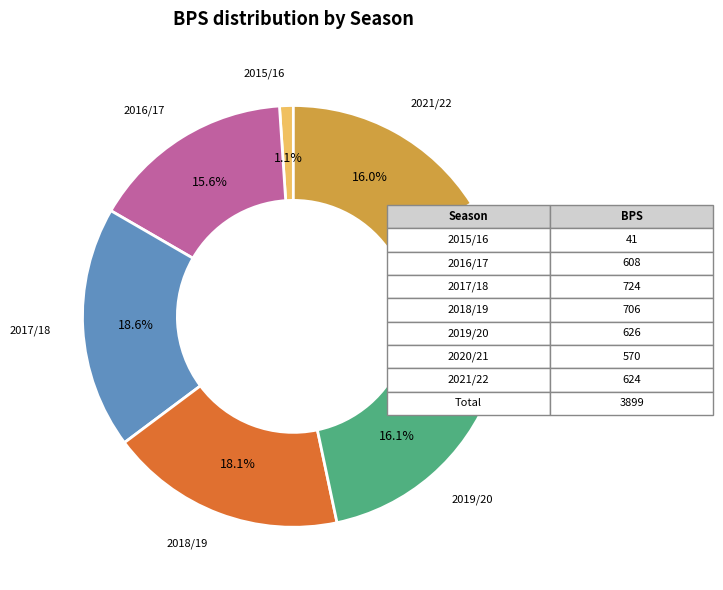

Do 2021/22 and 2020/21 together represent more than half of the pie?

No